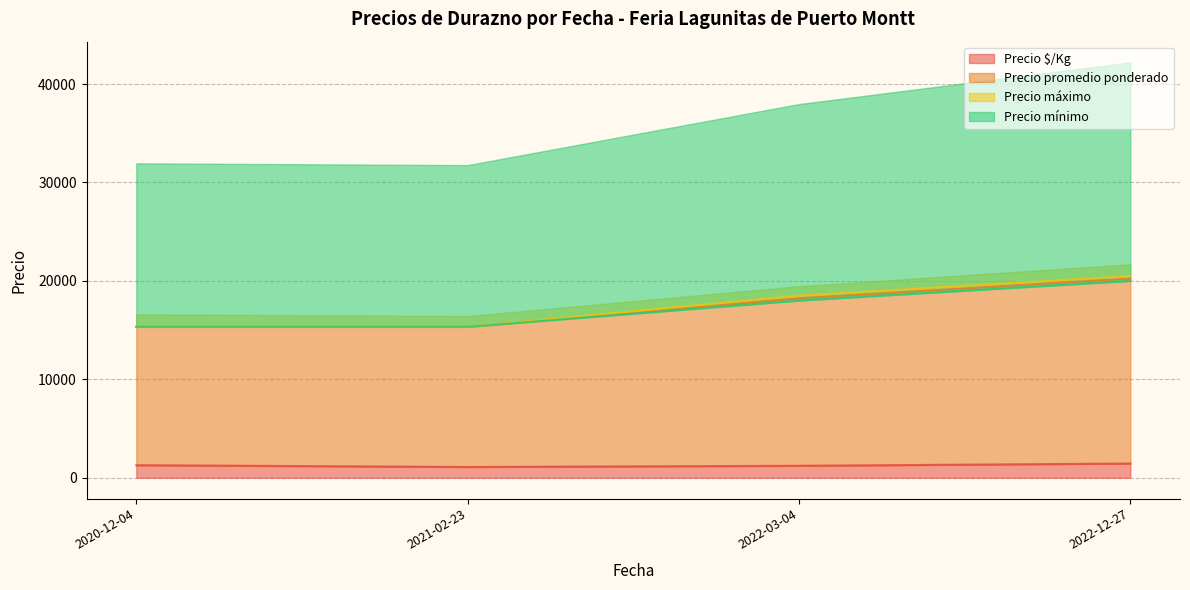

What are all the series names shown in the legend?

Precio $/Kg, Precio promedio ponderado, Precio máximo, Precio mínimo